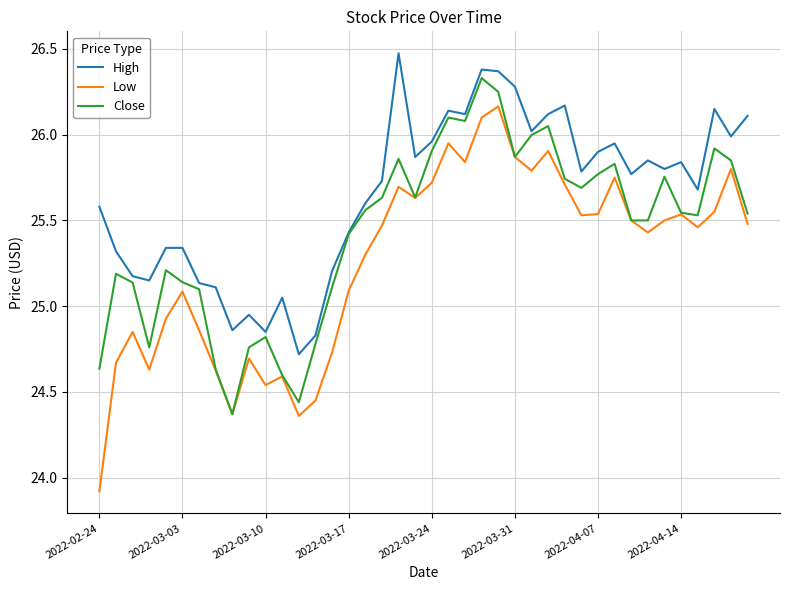

Which series has the largest total across all categories?

High